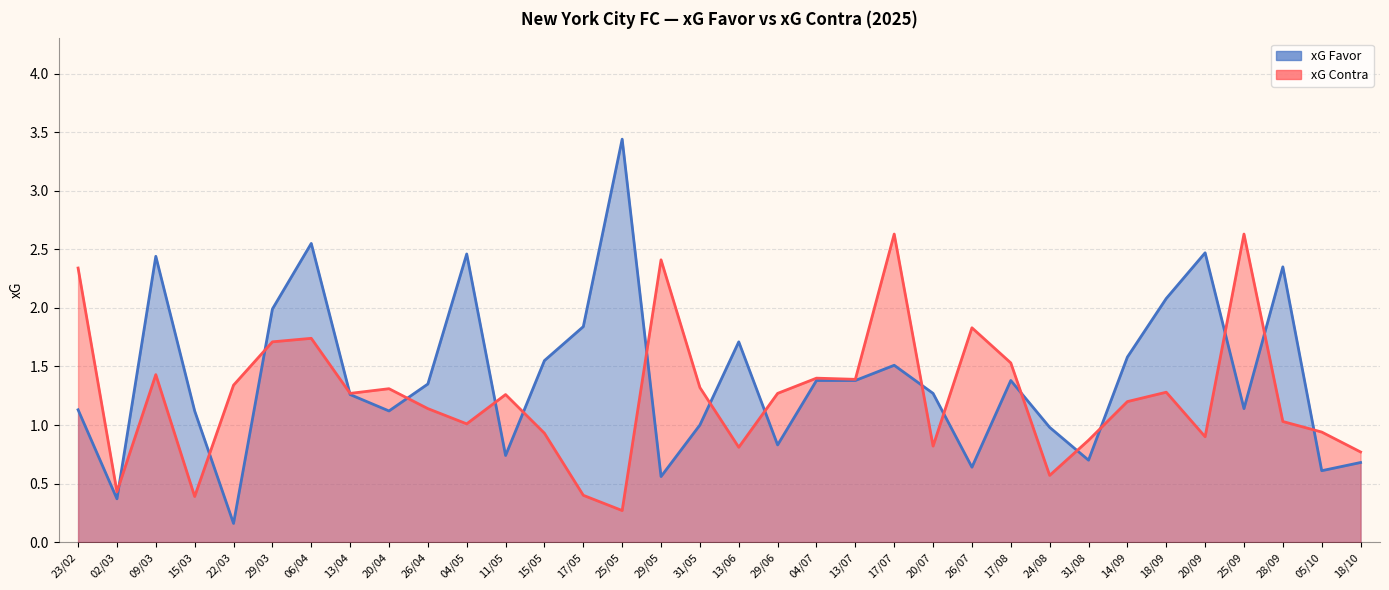

At which category is the sum across all series the highest?

06/04